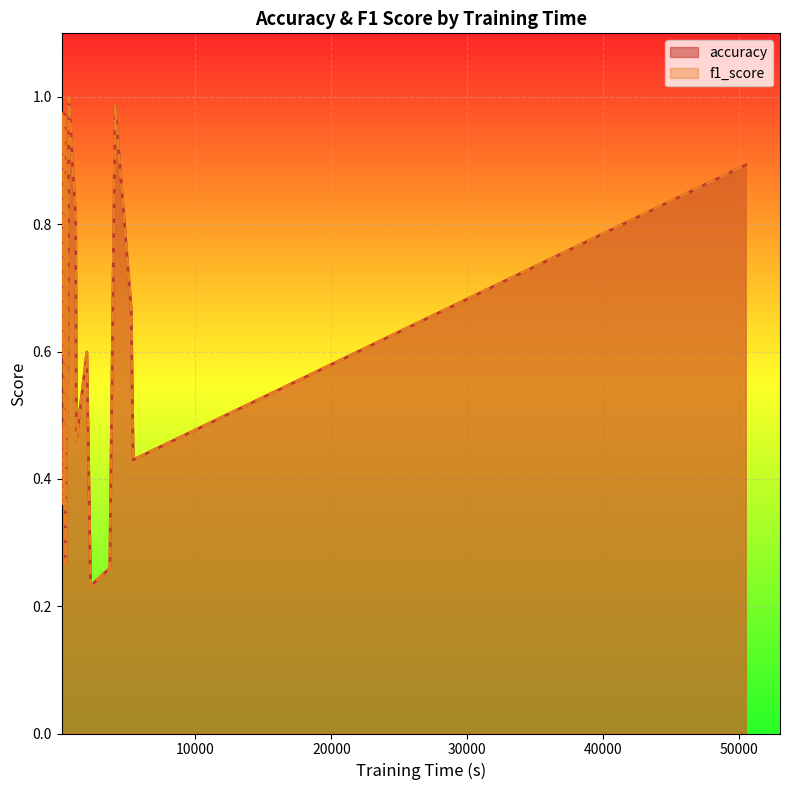

True or false: accuracy and f1_score intersect in this chart.

False